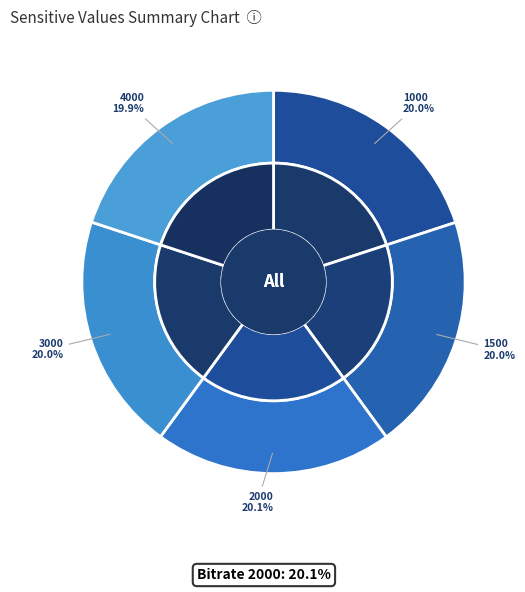

To the nearest percent, what is the average slice percentage?

20%